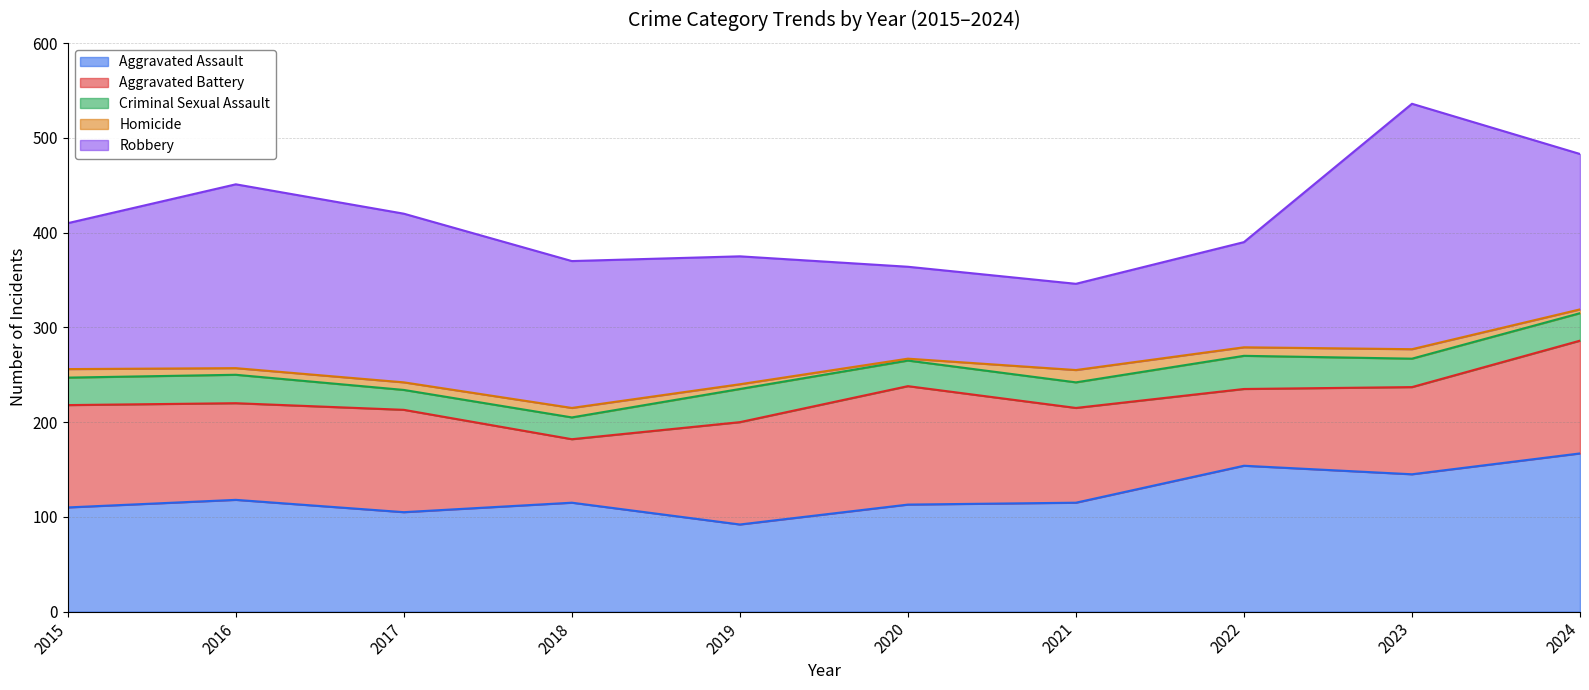

Reading left to right, extract all data points from this chart.

Aggravated Assault: 110	118	105	115	92	113	115	154	145	167
Aggravated Battery: 108	102	108	67	108	125	100	81	92	119
Criminal Sexual Assault: 29	30	21	23	35	27	27	35	30	29
Homicide: 9	7	8	10	5	2	13	9	10	4
Robbery: 154	194	178	155	135	97	91	111	259	164